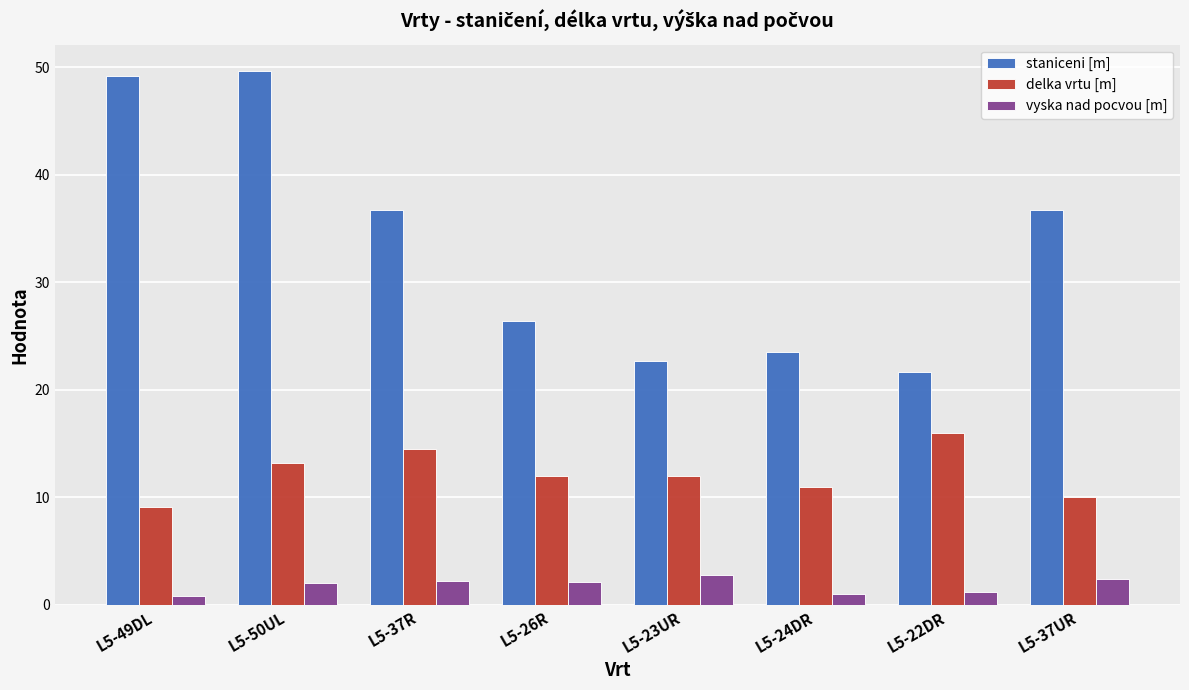

What is the difference between the maximum and minimum values in the vyska nad pocvou [m] series?

2.0